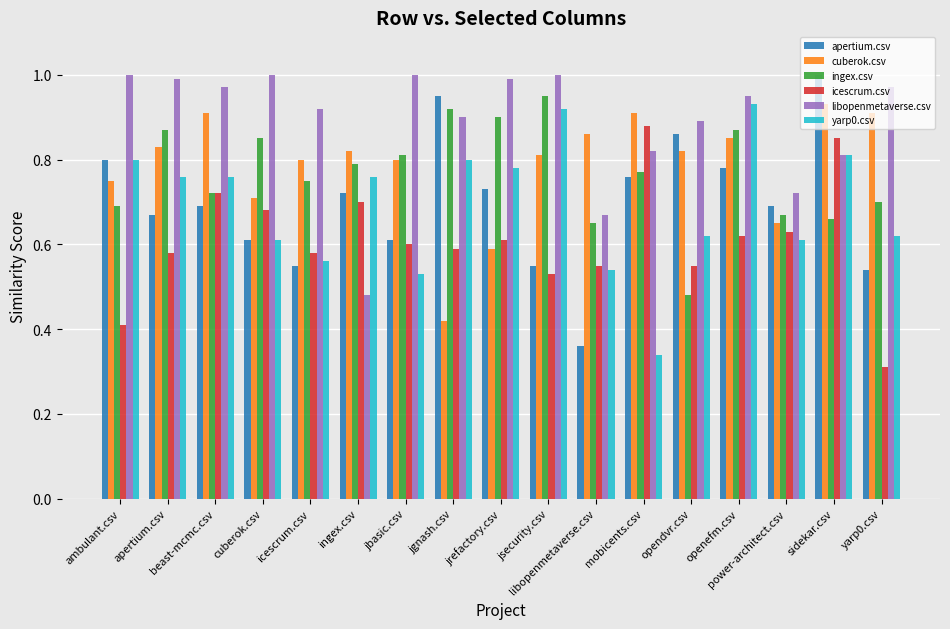

At which label does yarp0.csv reach its peak?

openefm.csv